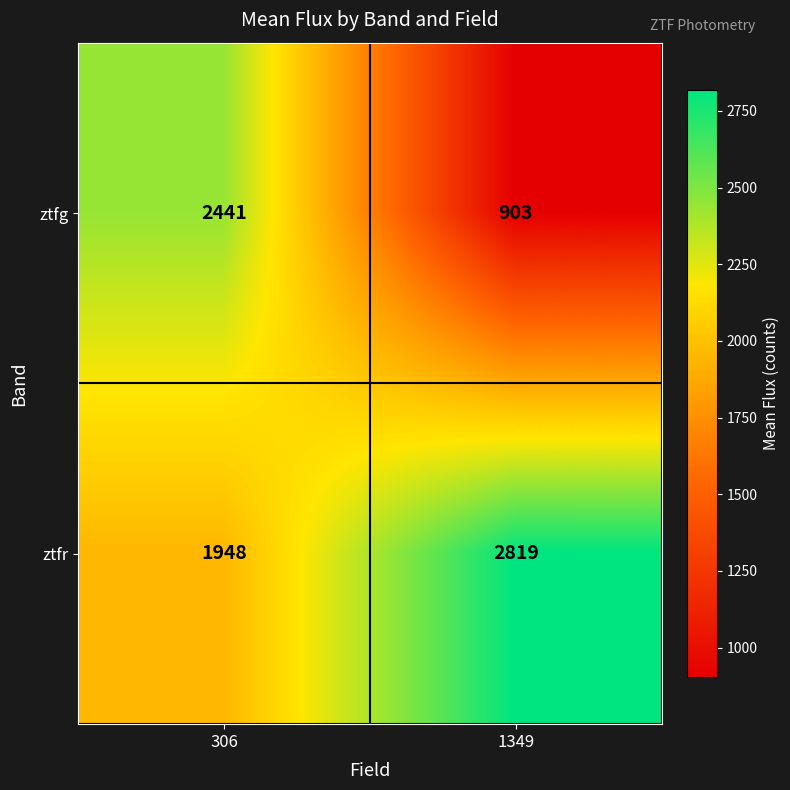

Where is ztfr nearest to the value 2383?

306